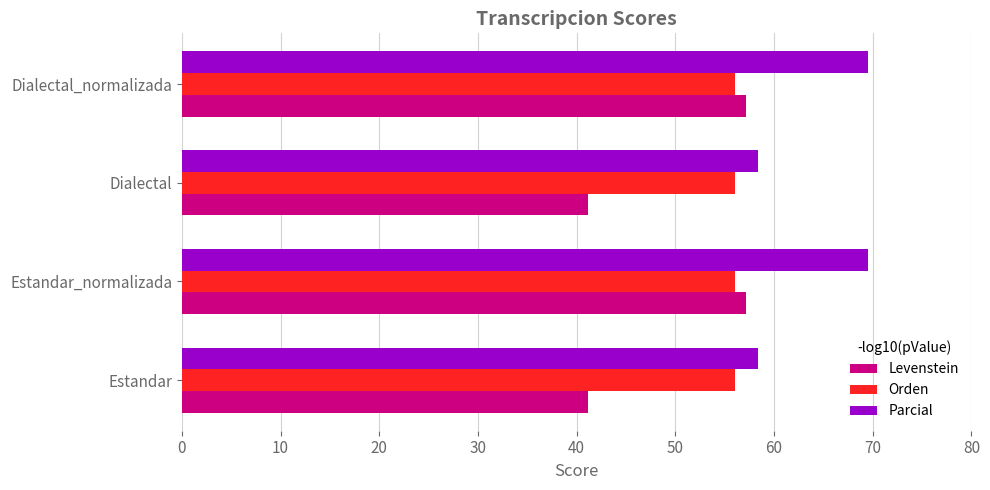

Rank the series by their average value, from highest to lowest.

Parcial, Orden, Levenstein